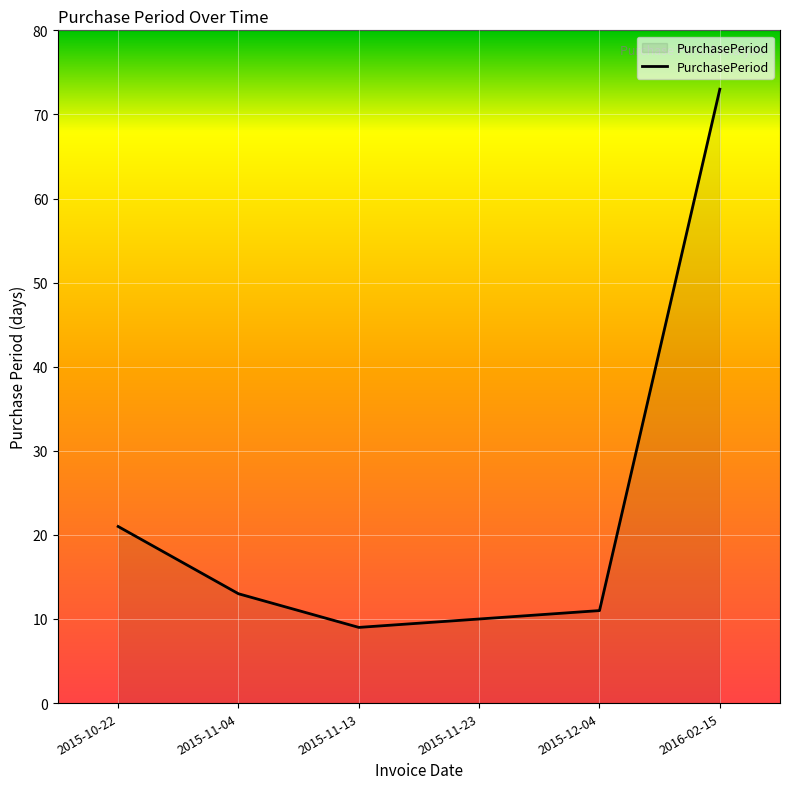

The chart shows a value of 5 at 2015-11-04. True or false?

False